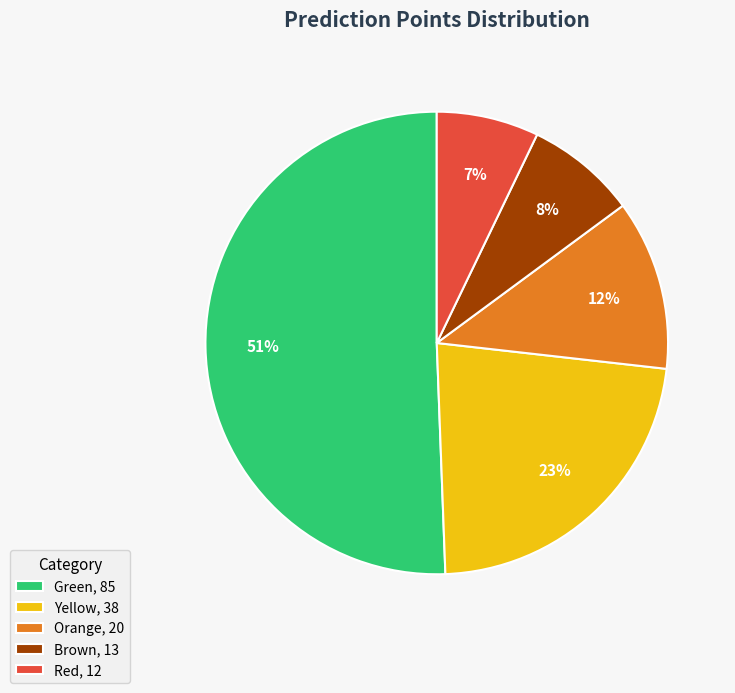

True or false: Brown accounts for 23% of the total.

False